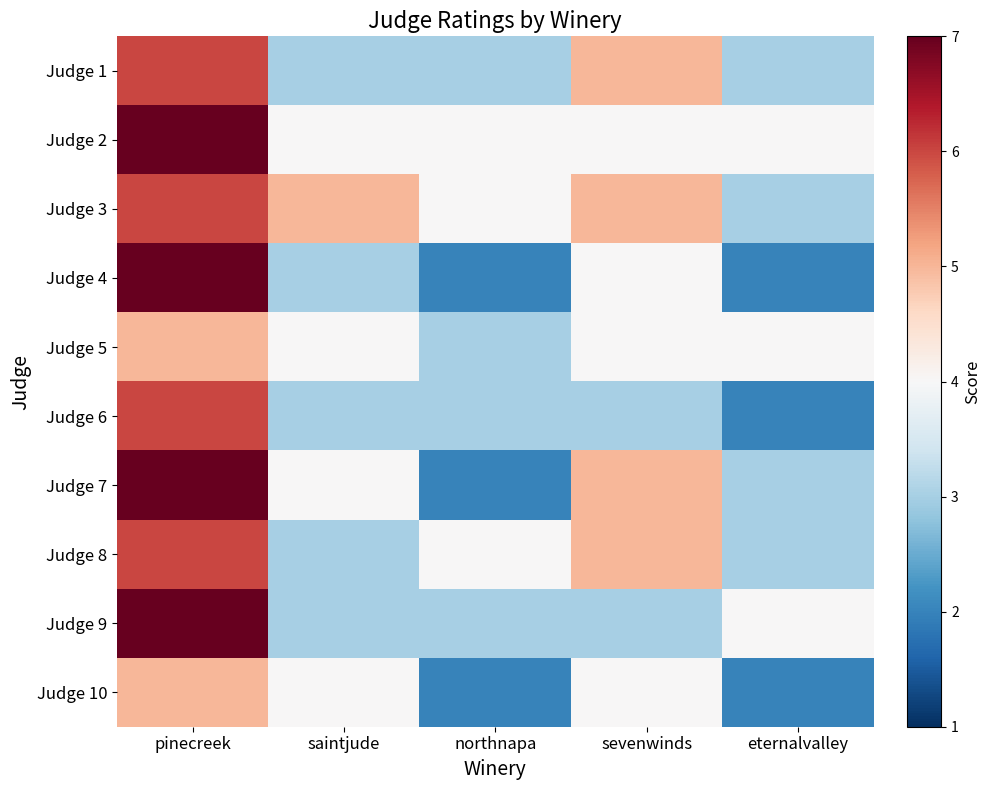

At which category is the sum across all series the highest?

pinecreek